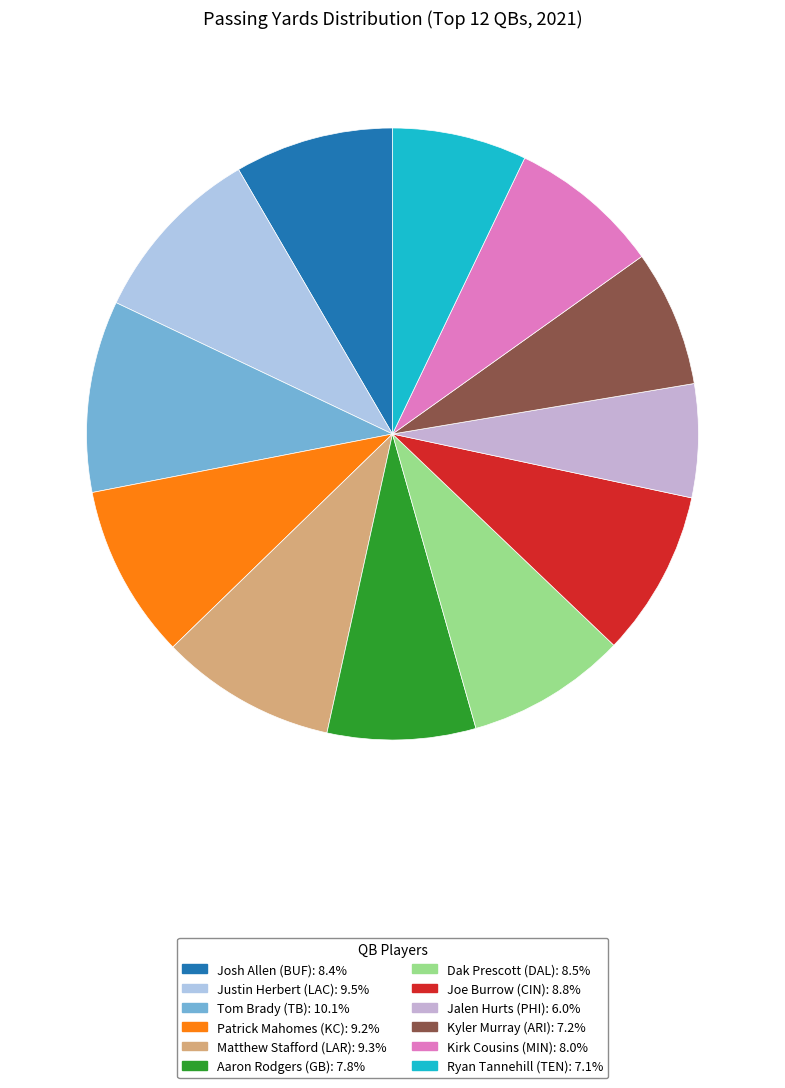

Between Jalen Hurts (PHI) and Dak Prescott (DAL), which is larger?

Dak Prescott (DAL)